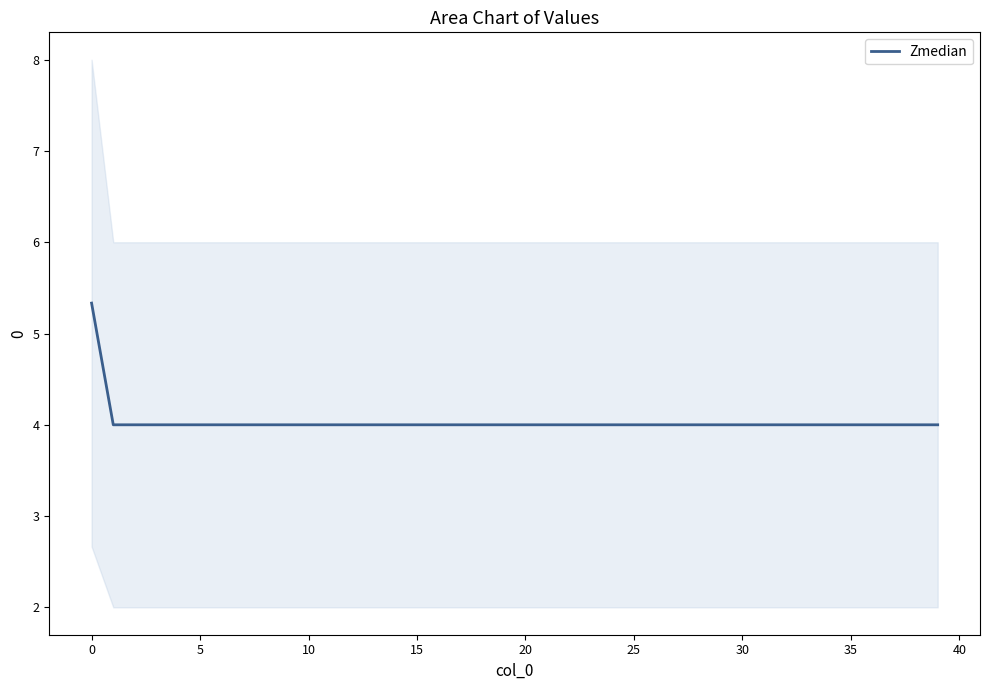

What is the highest value of the Zmedian series?

5.3